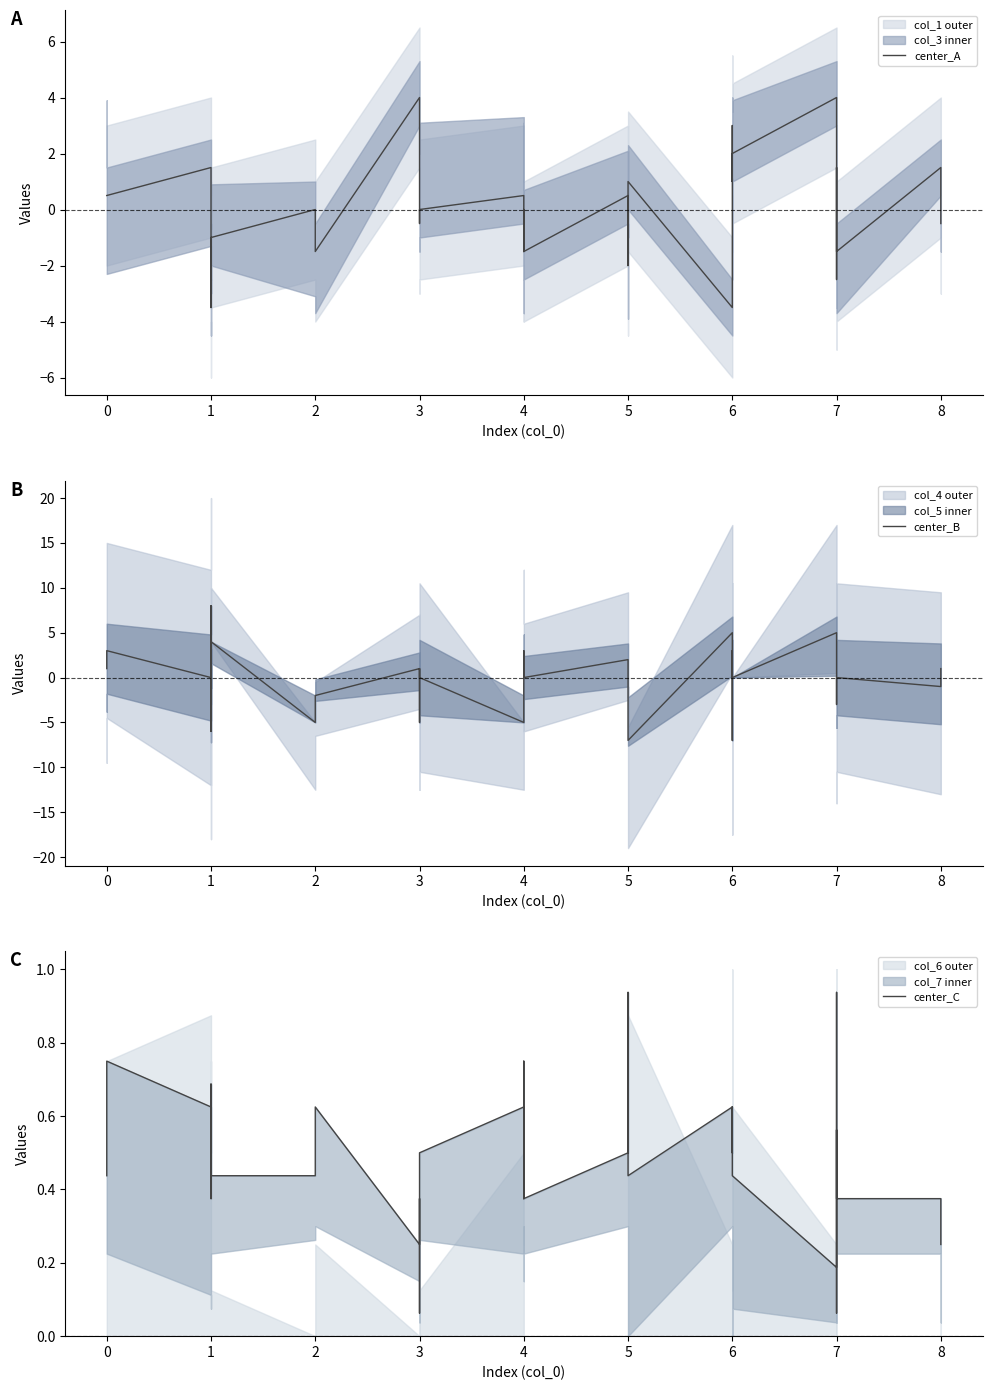

Where is the first local minimum for center_B?

1